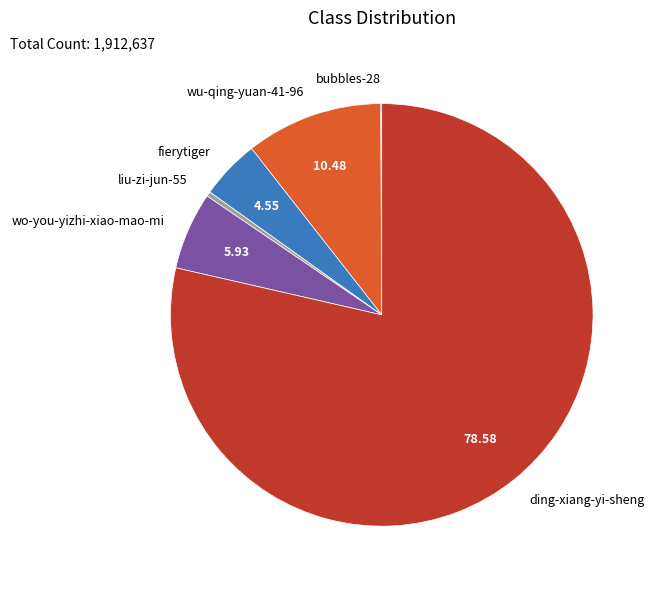

Is it true that ding-xiang-yi-sheng is 79% of the pie?

True